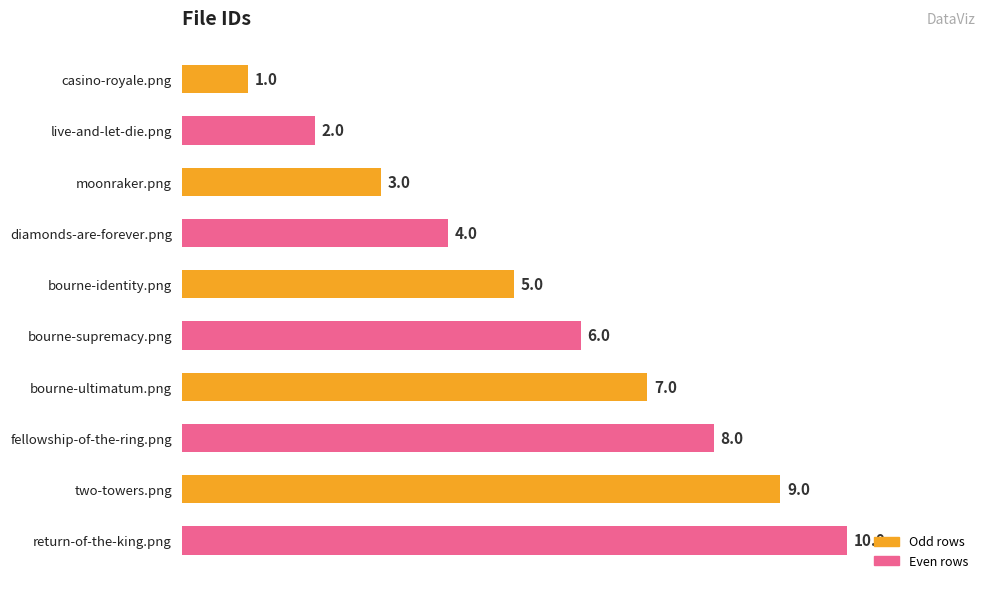

True or false: the data shows 1 at diamonds-are-forever.png.

False